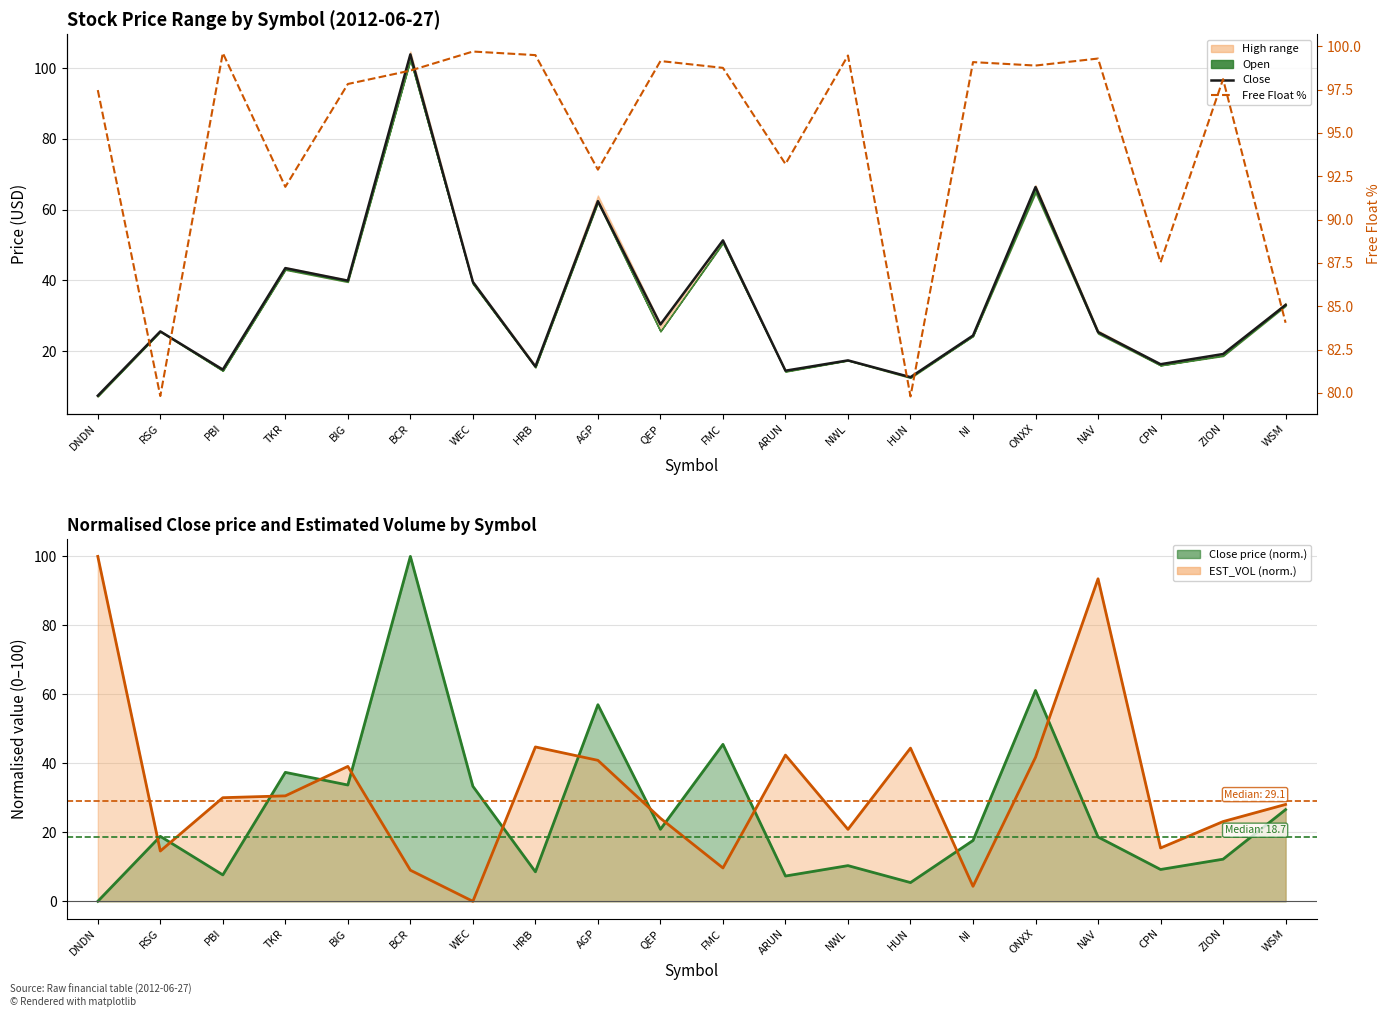

Rank the series by their maximum value, from lowest to highest.

Free Float %, Close